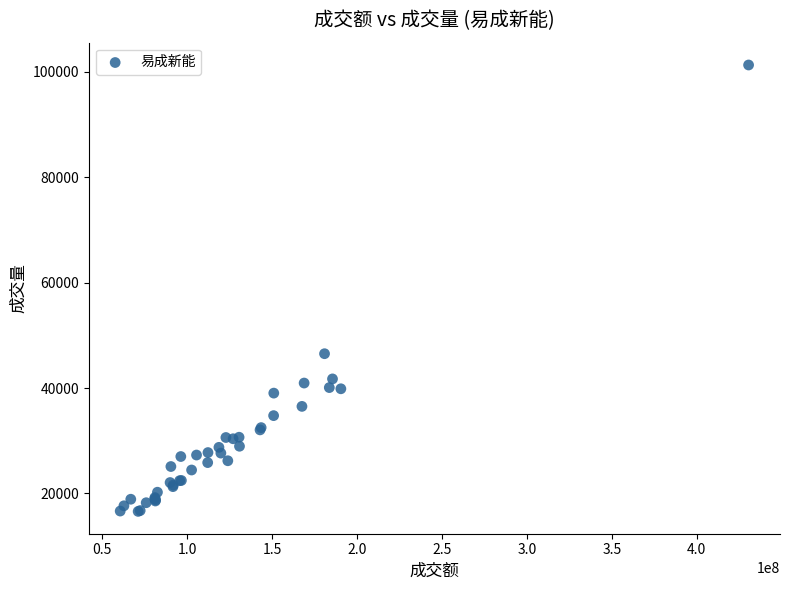

What Y value in the scatter plot is closest to 58945?

46512